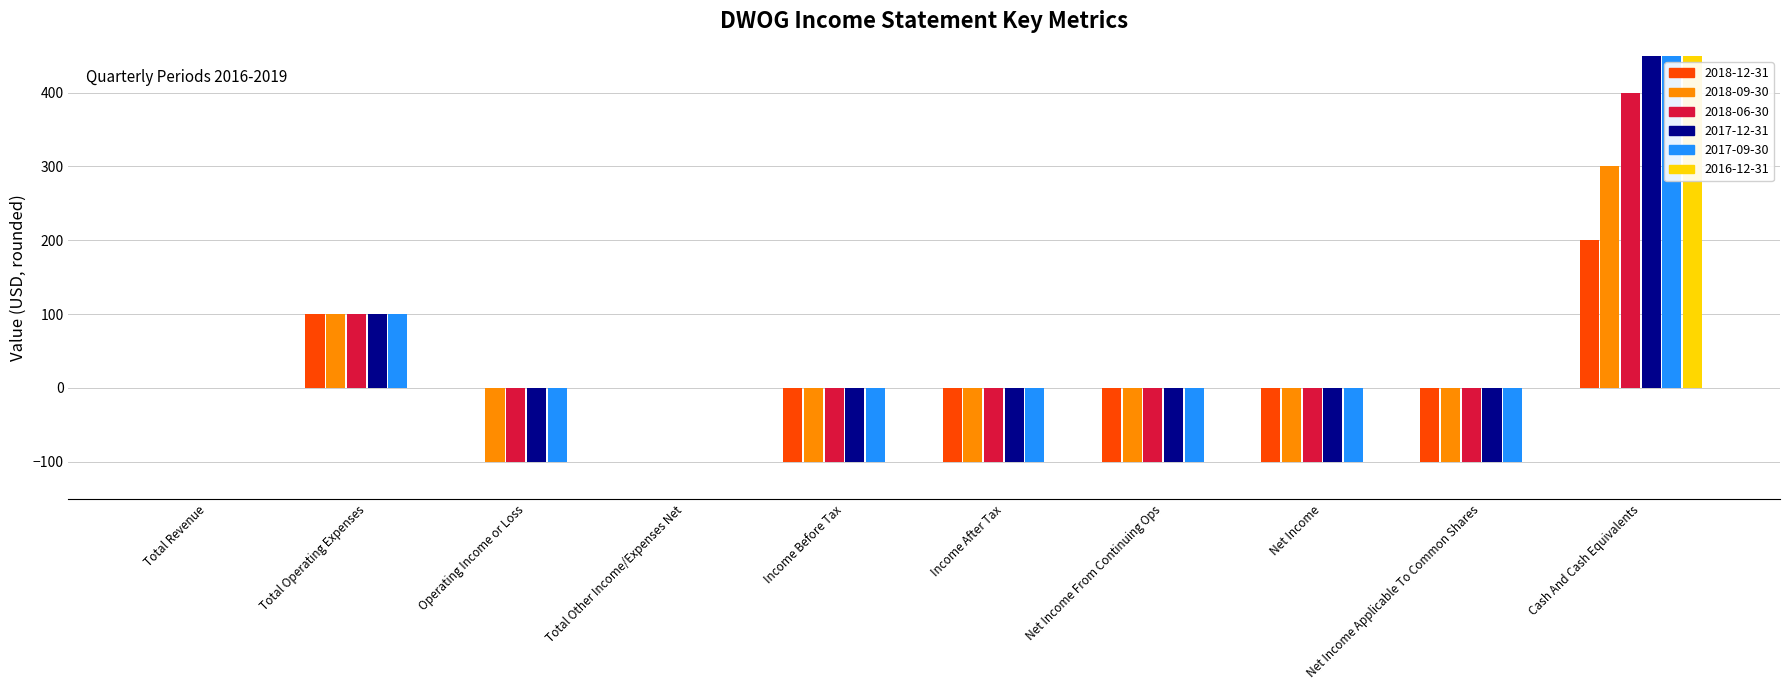

True or false: 2016-12-31 has a value of 0 at Net Income Applicable To Common Shares.

True